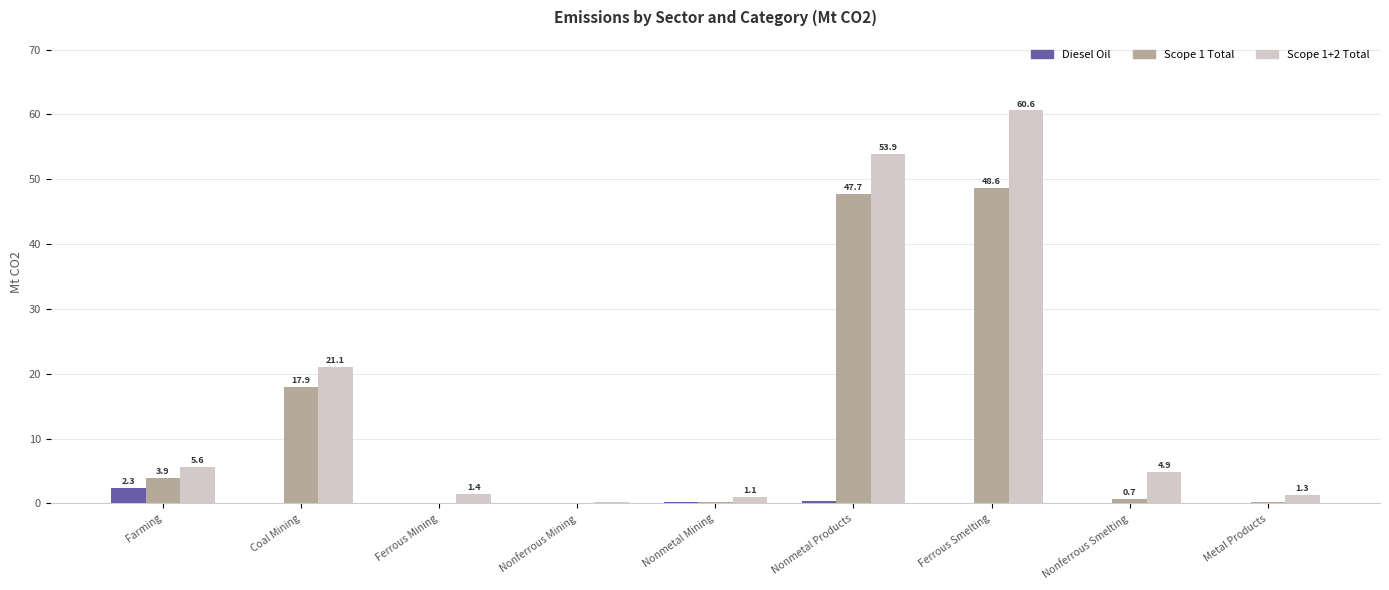

Which category has the highest value in the Scope 1+2 Total series?

Ferrous Smelting